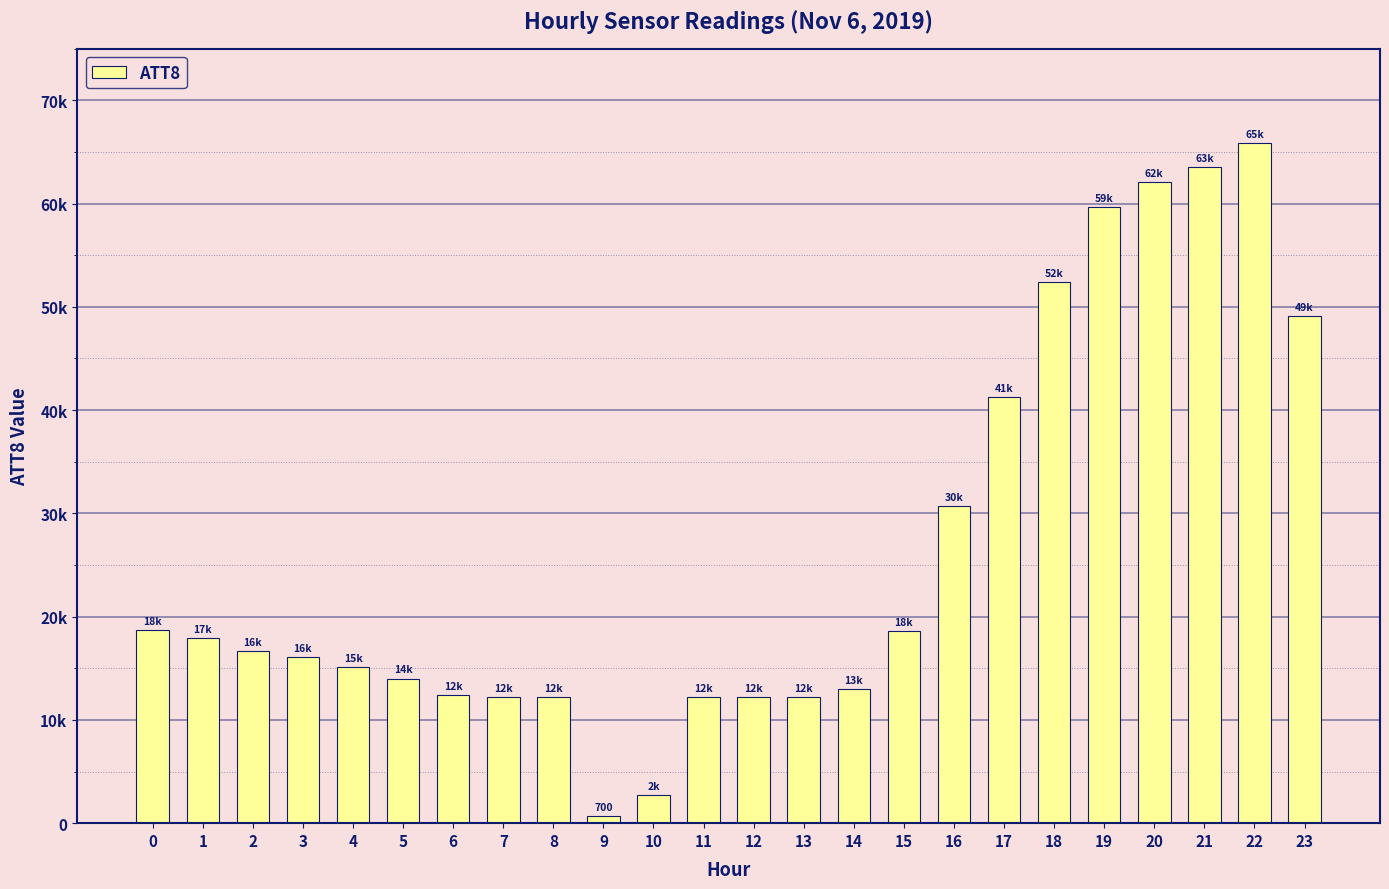

The chart shows a value of 62100 at 20. True or false?

True